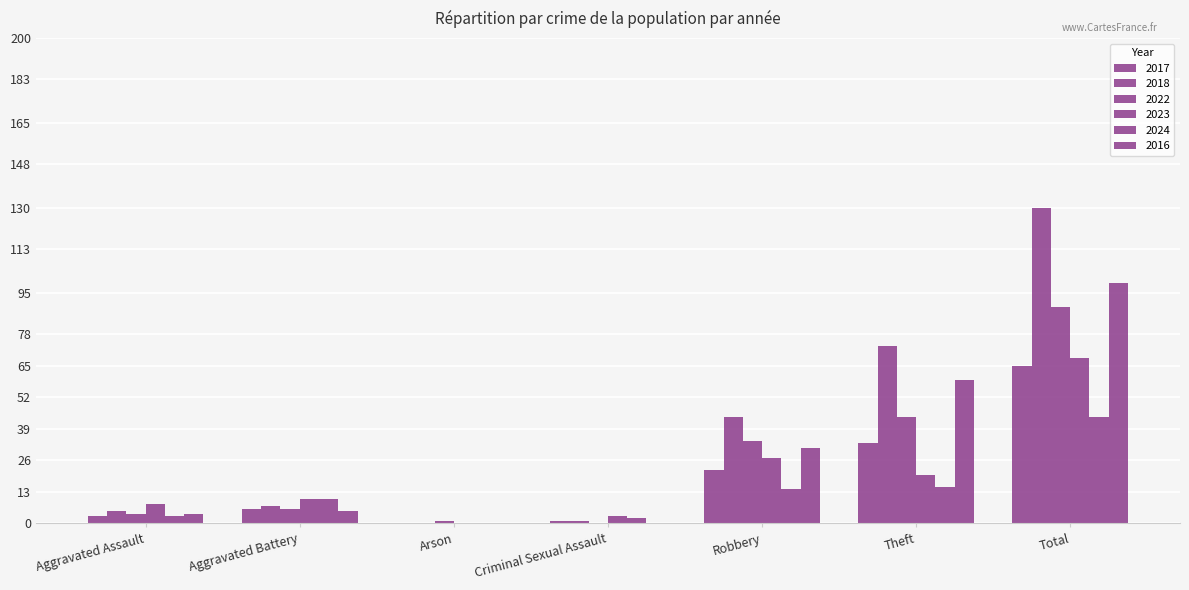

What is the sum of all 2024 values?

88